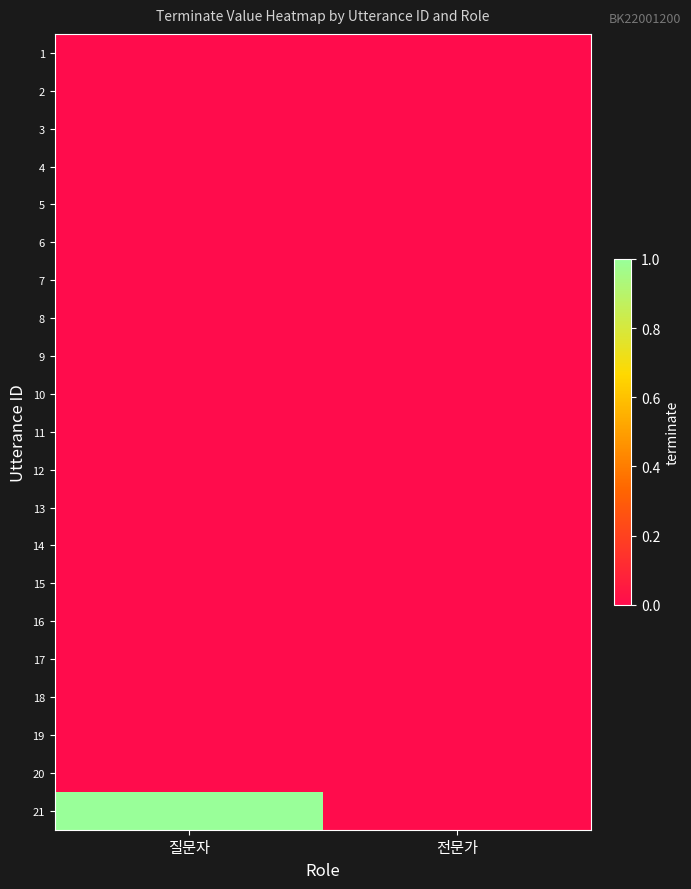

At which category does the chart reach its minimum across all series?

질문자